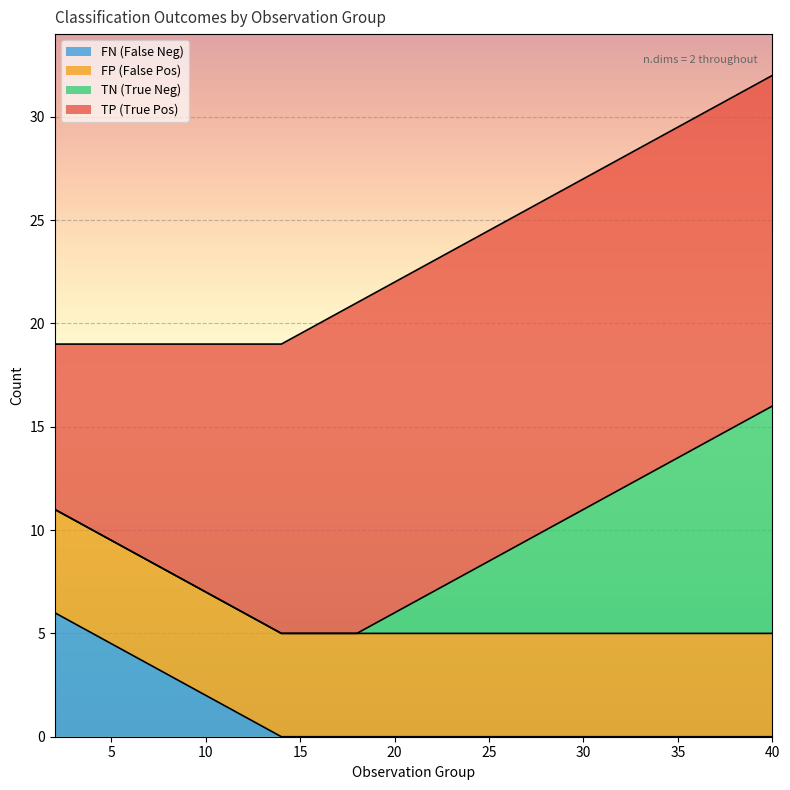

What is the highest value of the FN (False Neg) series?

6